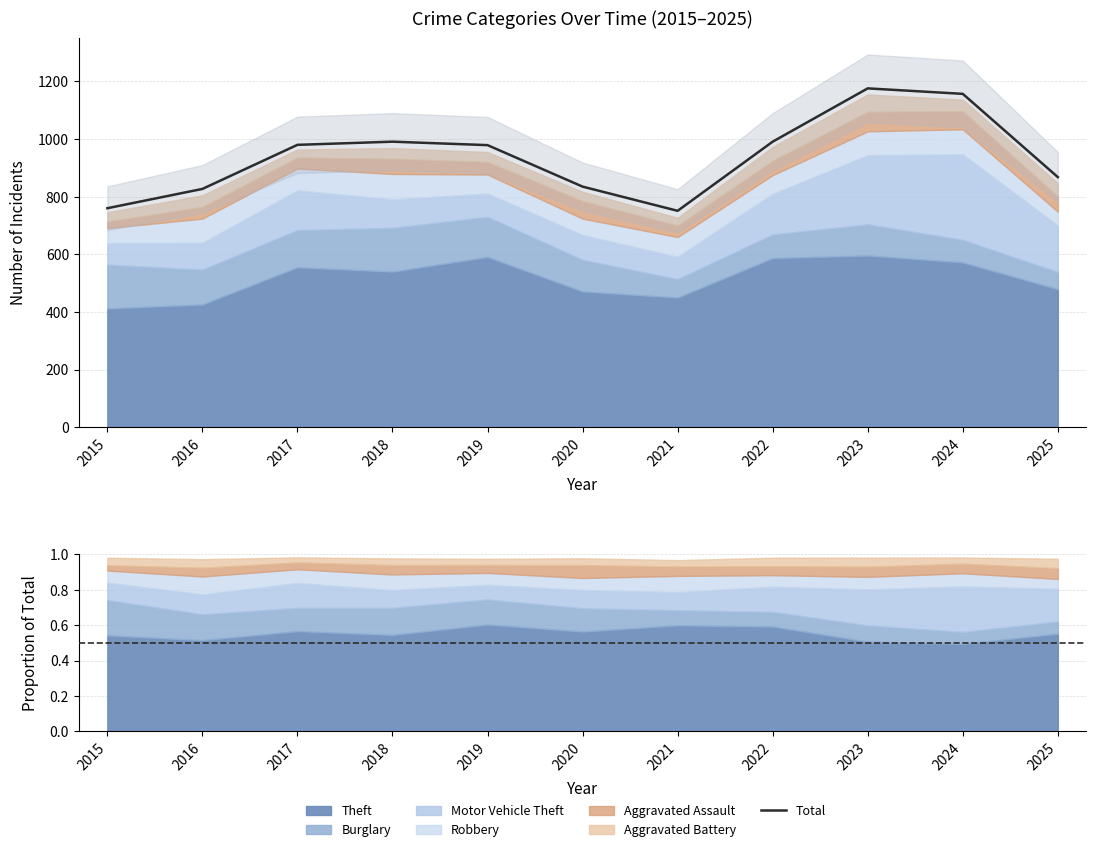

What is the ratio of the value at 2022 to the value at 2017?

1.0